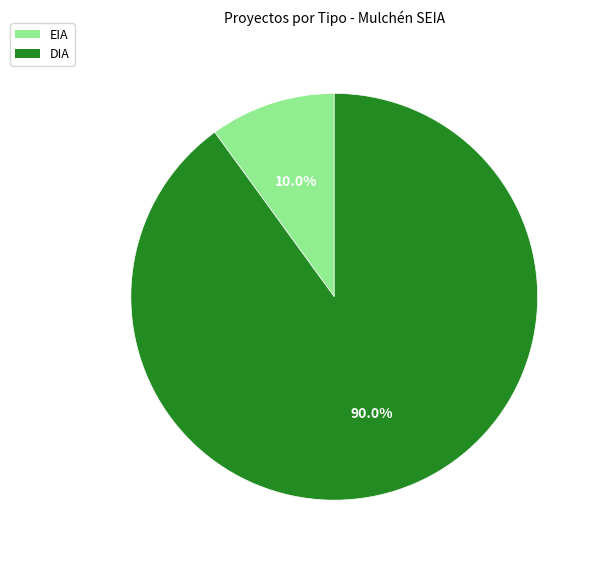

Which category has the smallest portion of the pie?

EIA